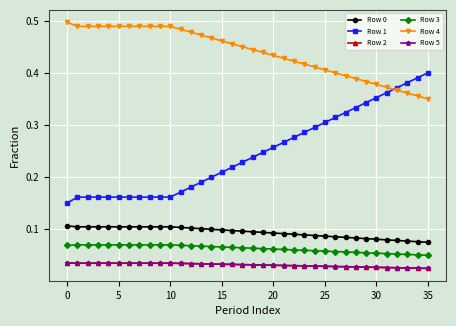

Count the Row 3 values in the range 0 to 1.

36